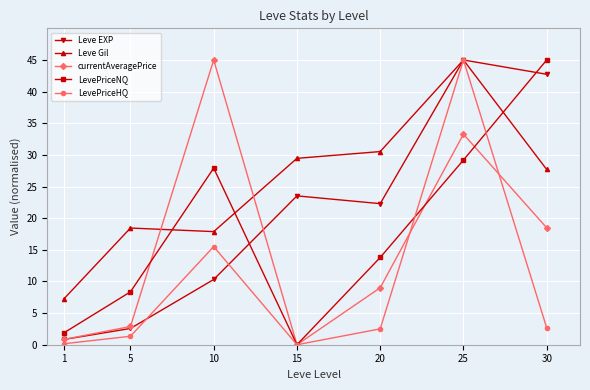

What is the sum of all LevePriceNQ values?

126.1